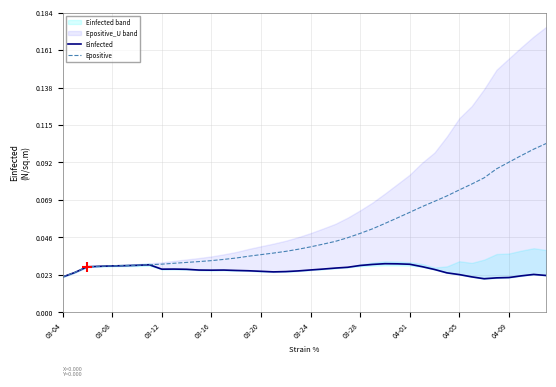

Which series has the widest spread of values?

Epositive